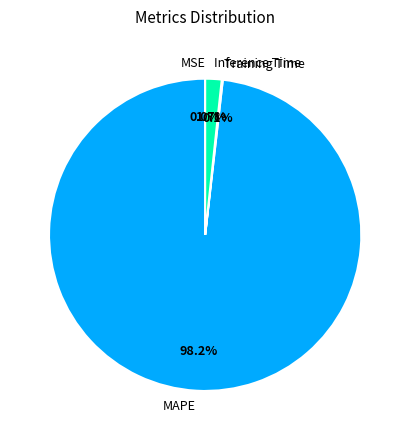

To the nearest percent, what is the average slice percentage?

25%